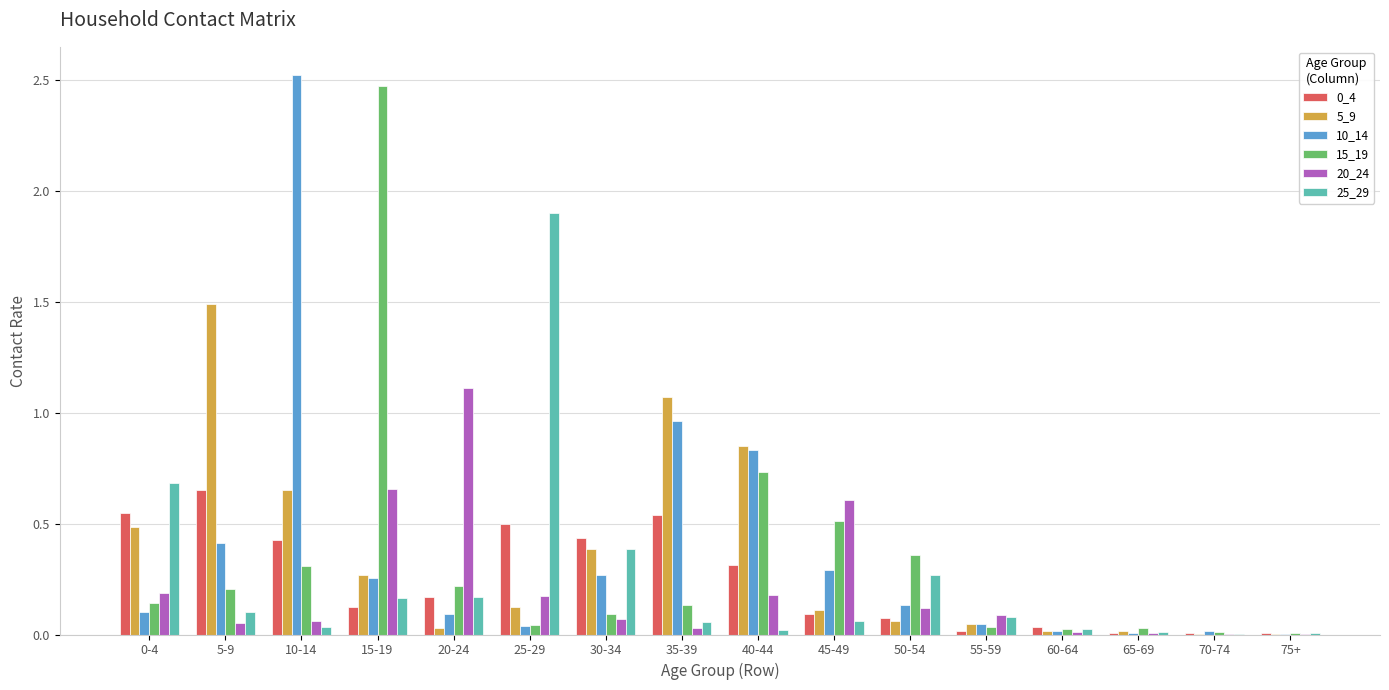

How many data points does each series have?

16